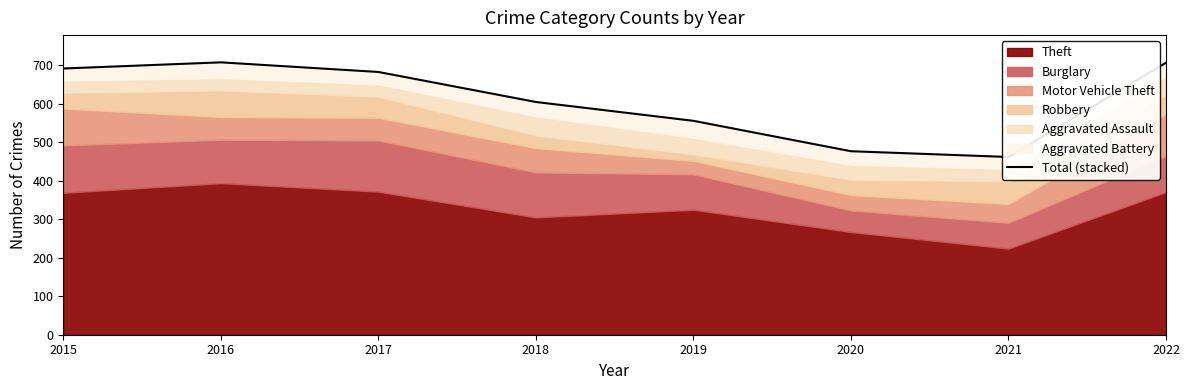

The value at 2022 is 707. True or false?

True